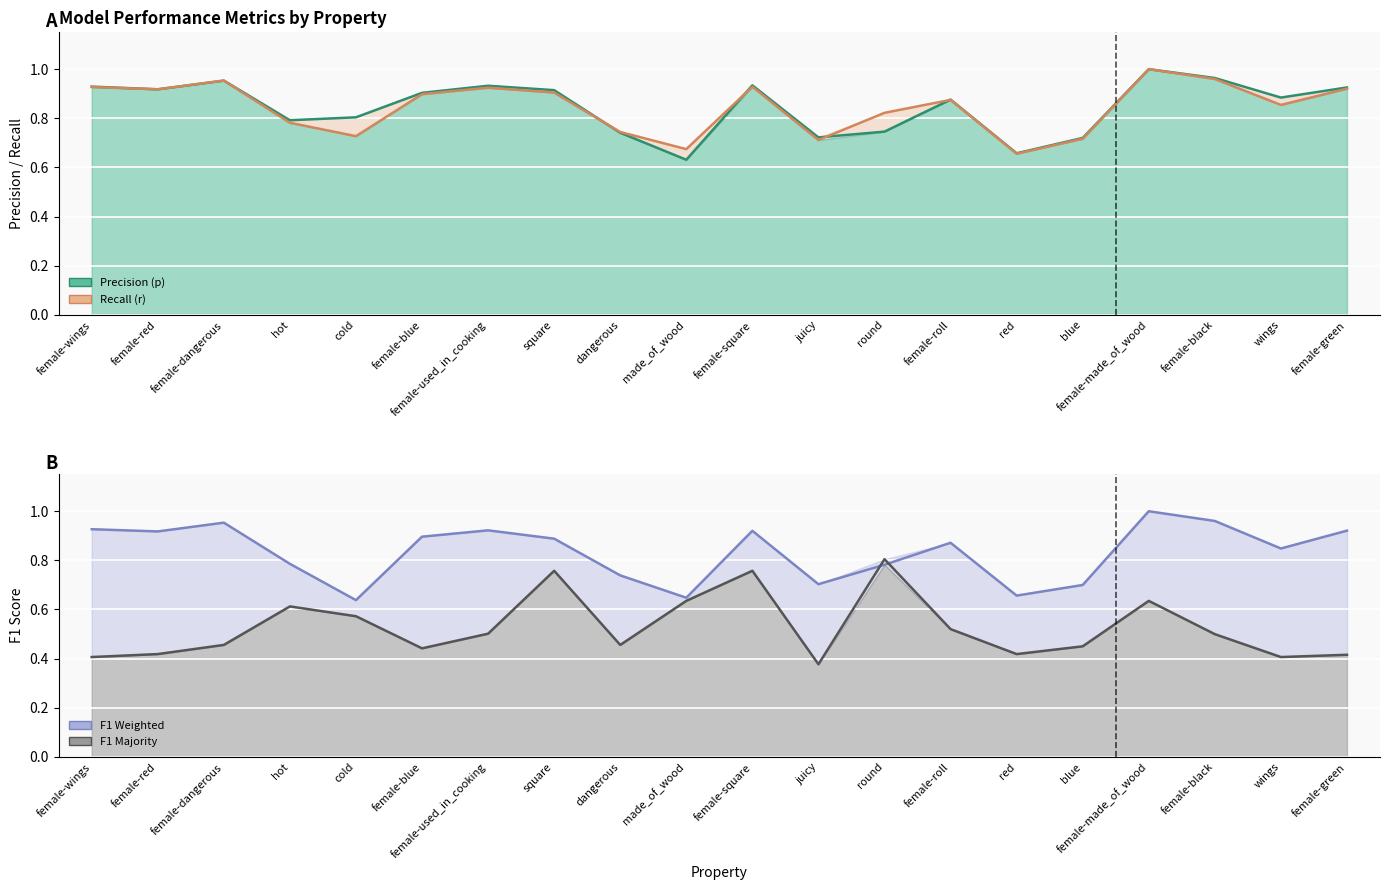

What is the difference between the maximum and minimum values in the f1_weighted series?

0.4